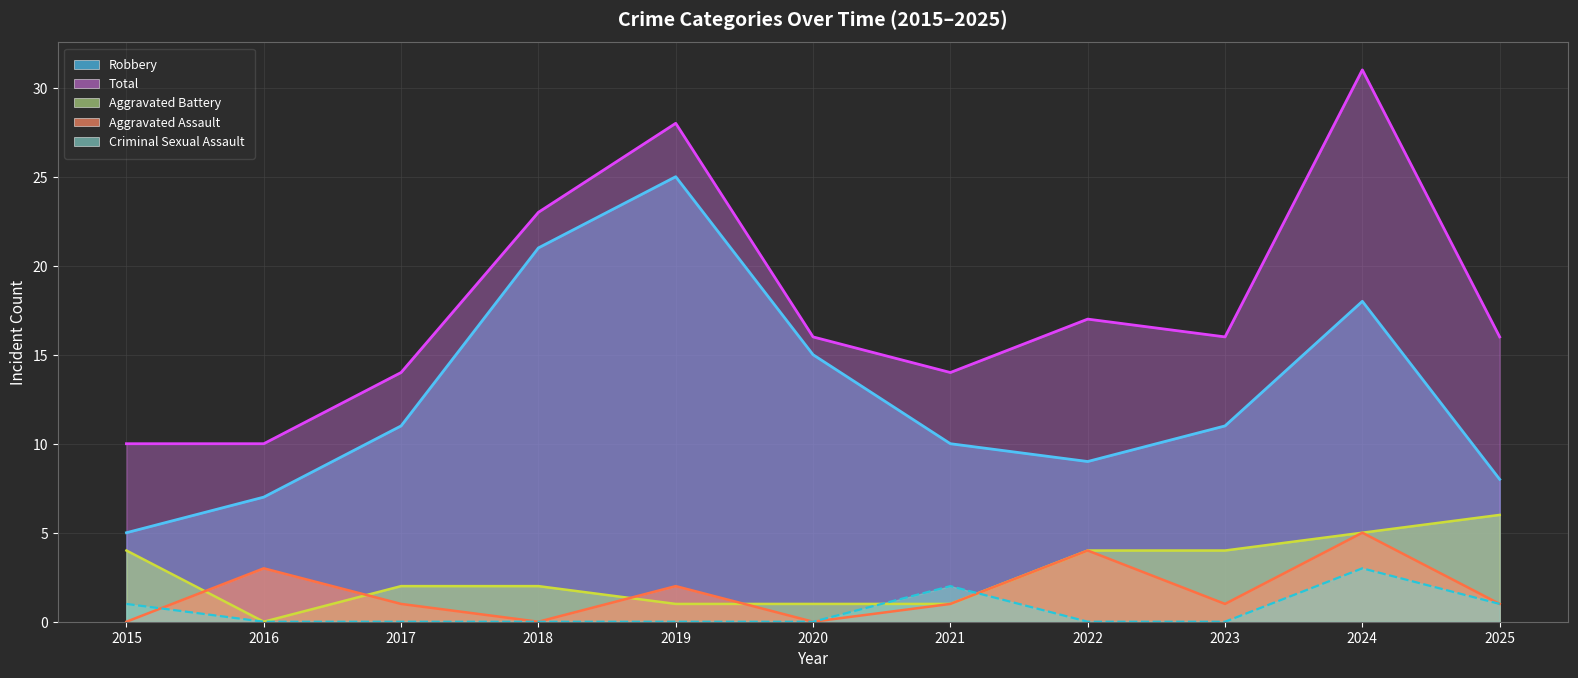

How many lines are shown in the chart?

5